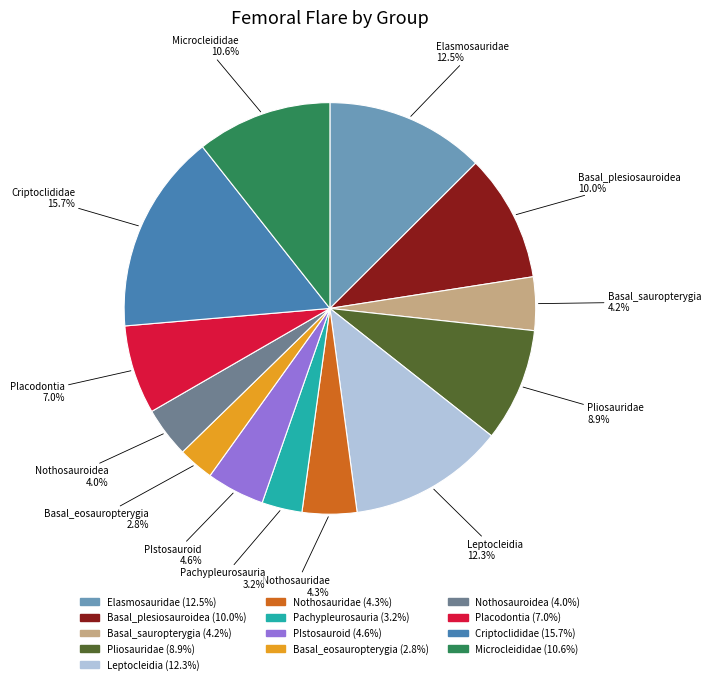

To the nearest percent, what percentage of the pie is Placodontia?

7%